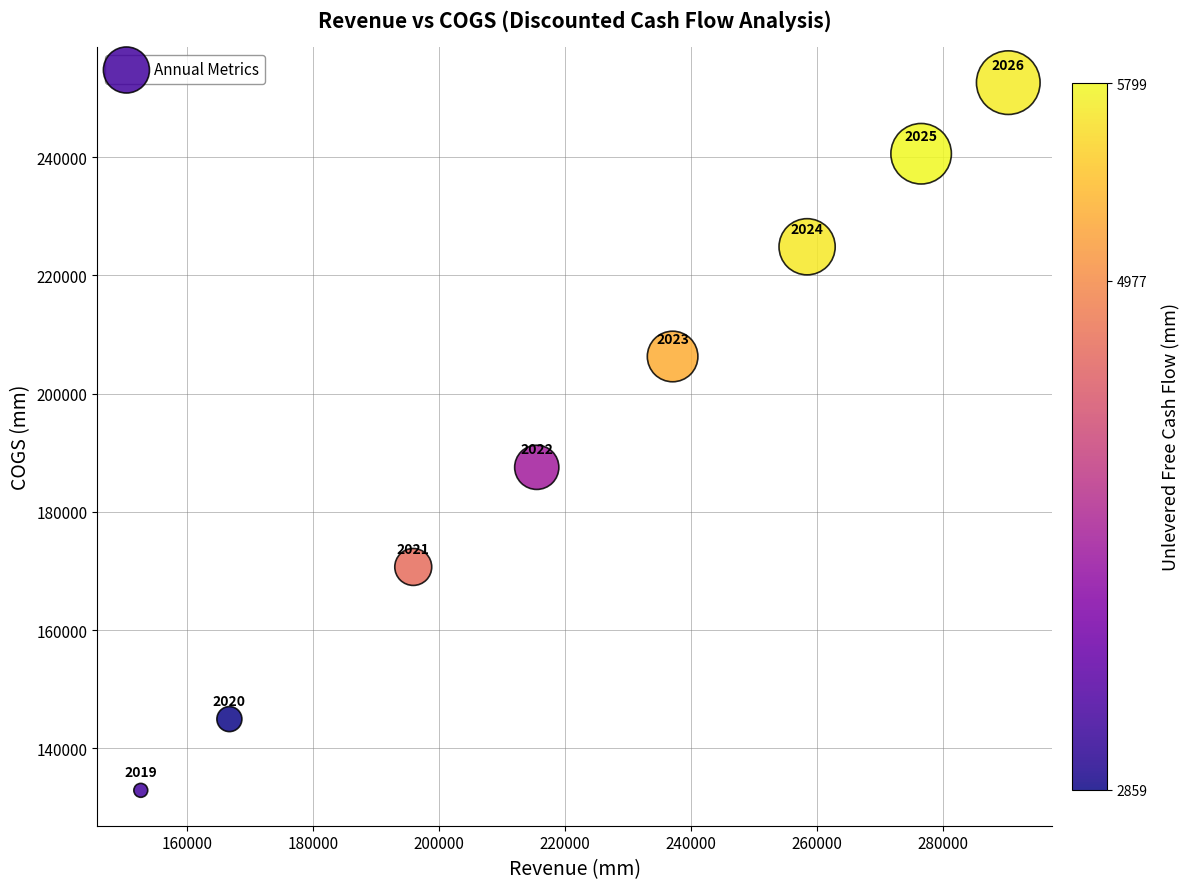

What Y value in the scatter plot is closest to 192759?

187541.4